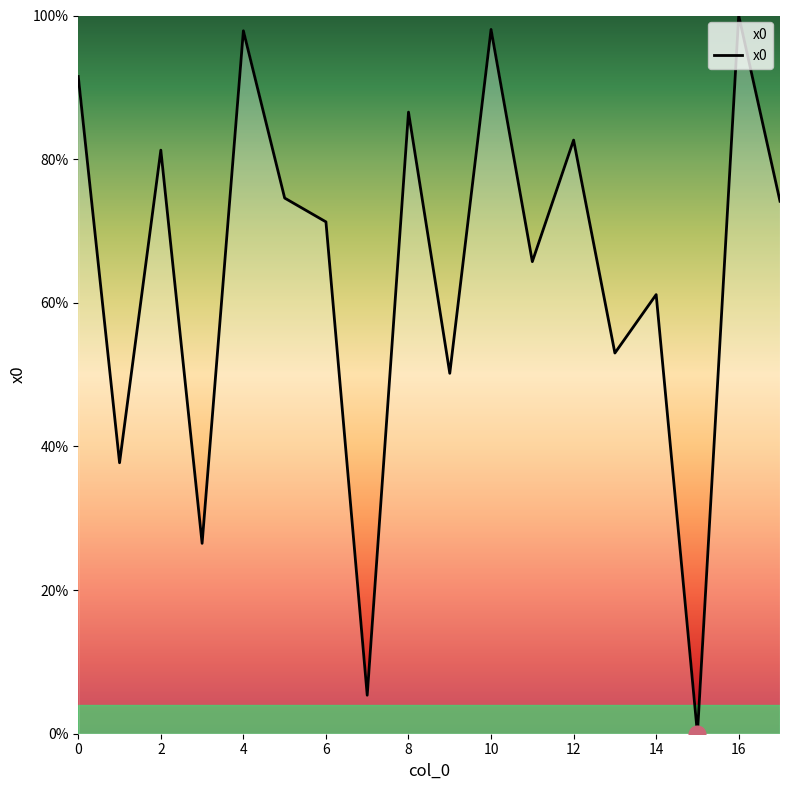

Does the chart display data point markers on the line(s)?

No